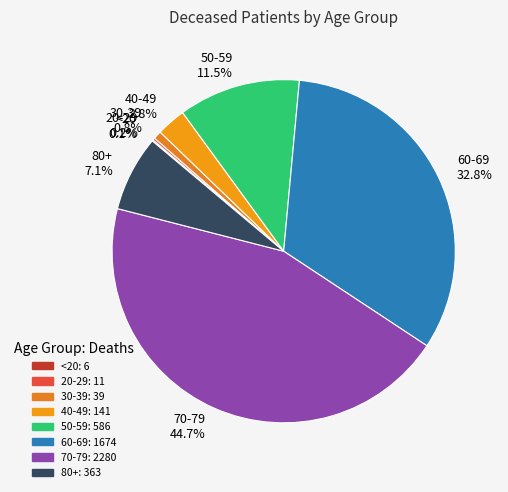

Which has a higher value, 40-49 2.8% or 70-79 44.7%?

70-79 44.7%